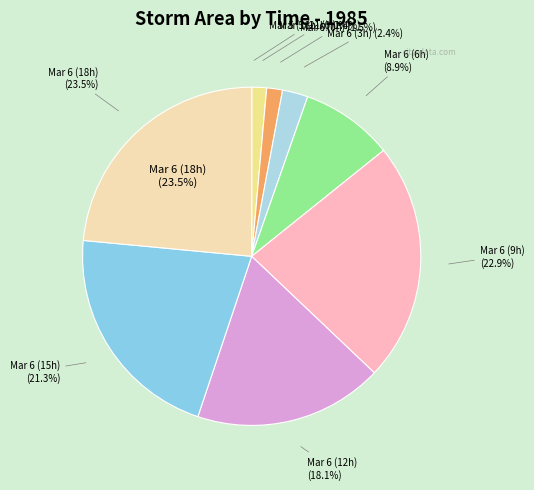

To the nearest percent, what is the combined percentage of 6 and 5?

3%